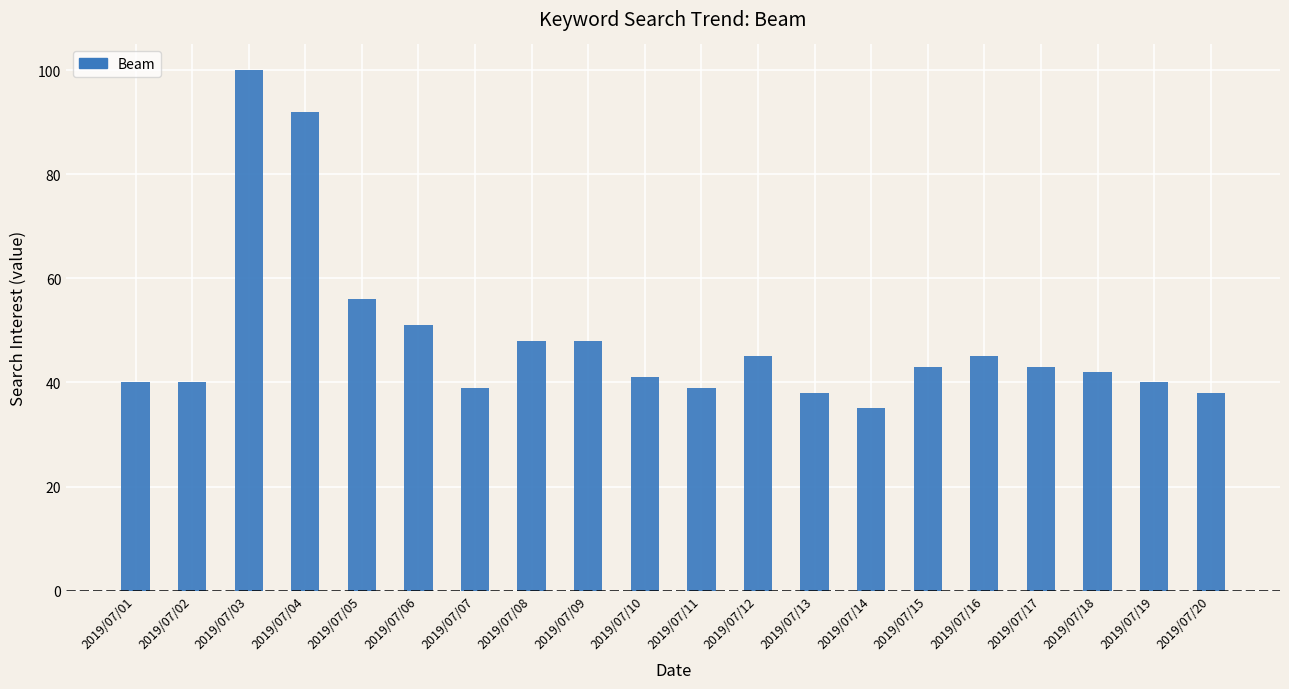

Reading right to left, list all the values displayed in this chart.

2019/07/20=38	2019/07/19=40	2019/07/18=42	2019/07/17=43	2019/07/16=45	2019/07/15=43	2019/07/14=35	2019/07/13=38	2019/07/12=45	2019/07/11=39	2019/07/10=41	2019/07/09=48	2019/07/08=48	2019/07/07=39	2019/07/06=51	2019/07/05=56	2019/07/04=92	2019/07/03=100	2019/07/02=40	2019/07/01=40